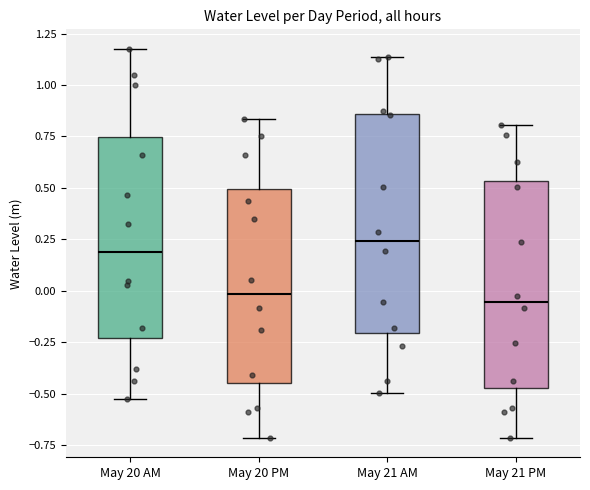

Where does the median line of the box for May 21 PM sit on the y-axis? The values are not printed on the chart, so give them approximately, as read against the axis.

-0.05